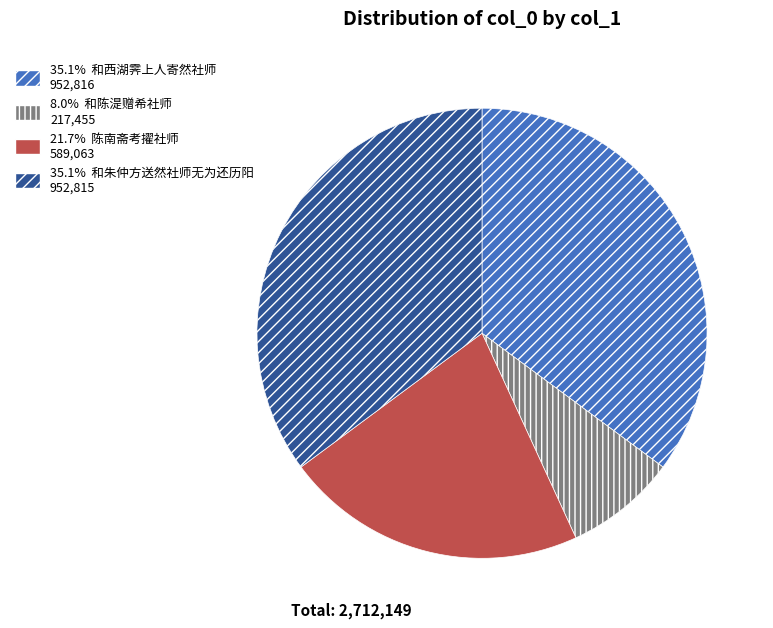

Is there a majority slice in this chart?

No